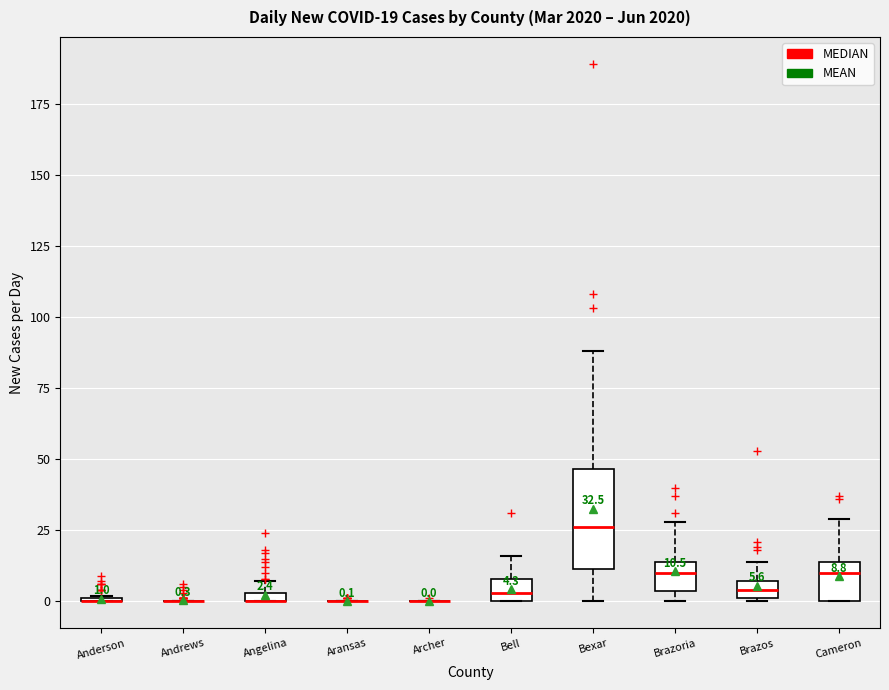

Which box is the tallest, from its lower edge to its upper edge?

Bexar